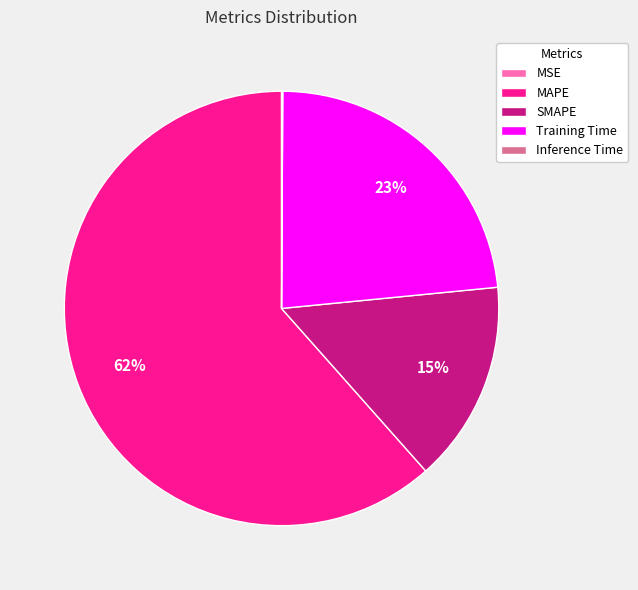

What is the largest slice in the pie chart?

MAPE